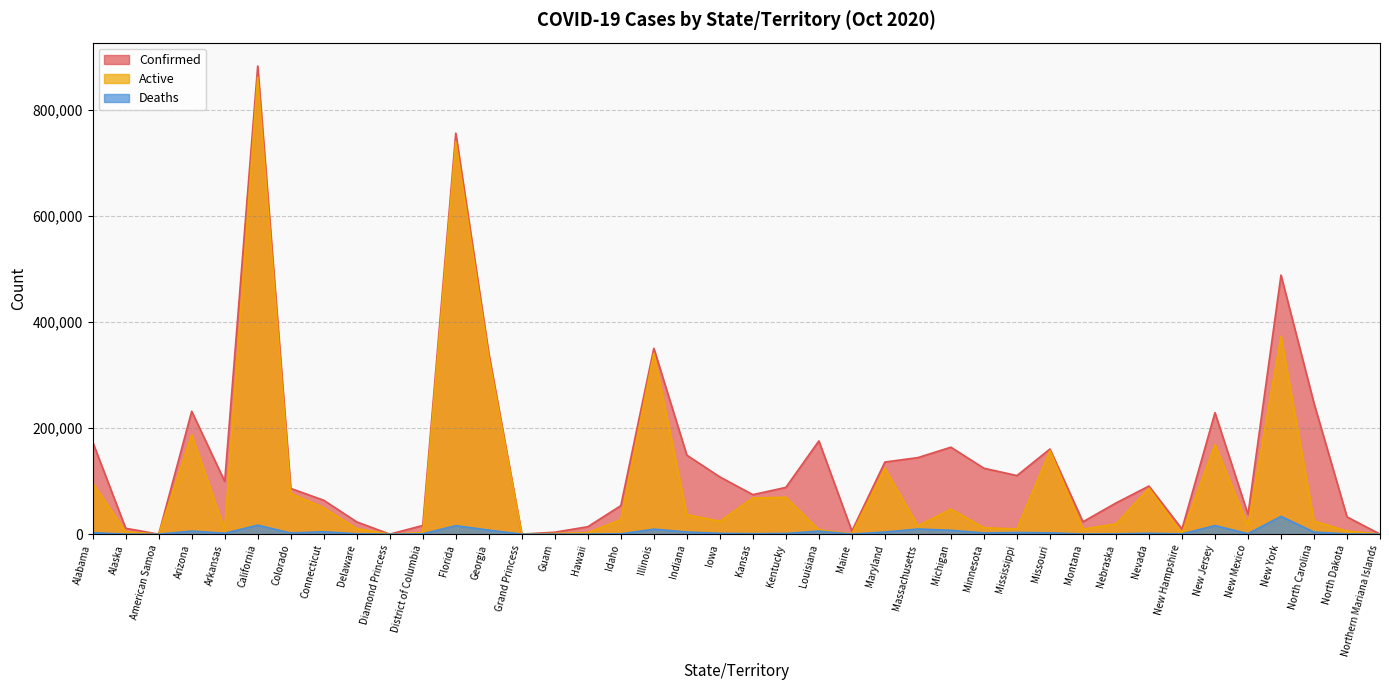

Which category has the lowest value across all series?

American Samoa